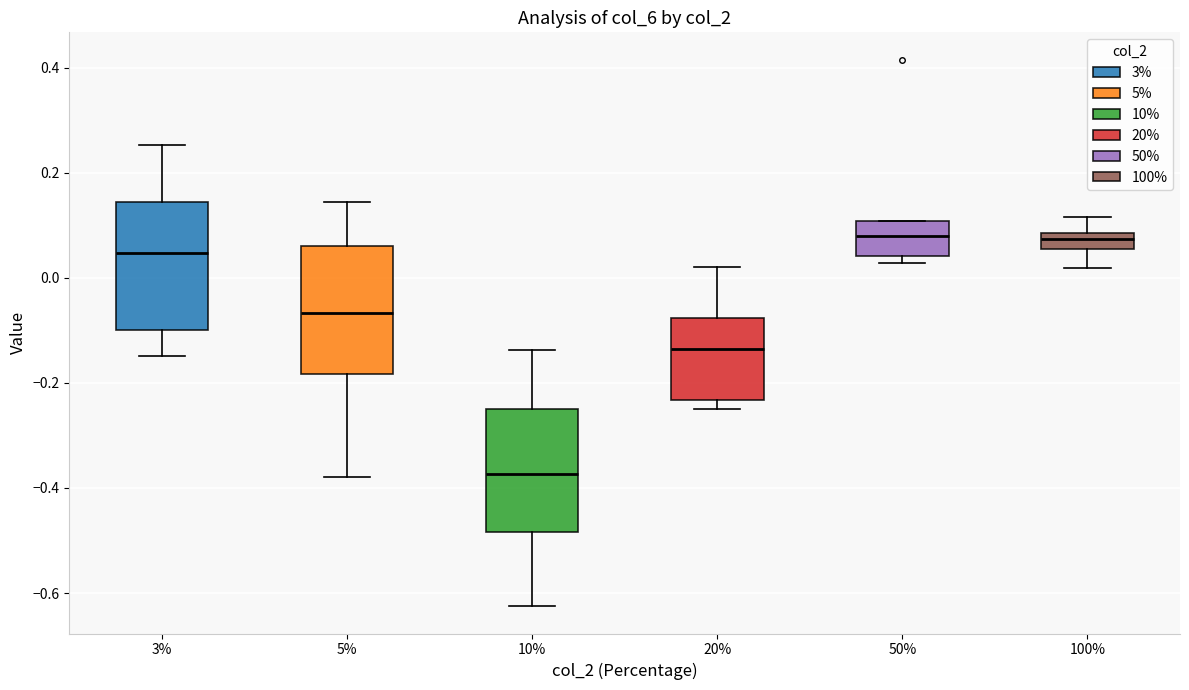

Where is the upper edge of the box at x = 3% on the y-axis? The values are not printed on the chart, so give them approximately, as read against the axis.

0.14